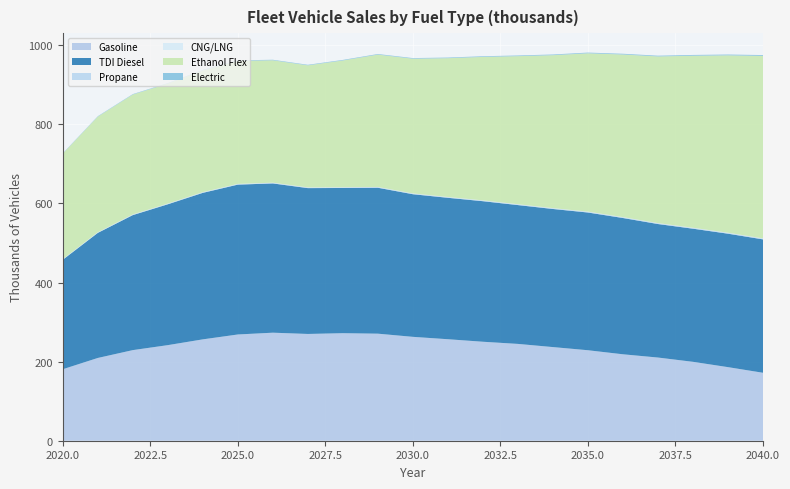

Reading left to right, list all the values displayed in this chart.

Gasoline: 2020=180.7	2021=209.3	2022=229.1	2023=241.7	2024=256.3	2025=268.6	2026=273.2	2027=270.0	2028=271.9	2029=270.7	2030=262.7	2031=256.6	2032=250.3	2033=244.8	2034=236.8	2035=228.8	2036=218.6	2037=210.3	2038=199.5	2039=186.0	2040=171.8
TDI Diesel: 2020=276.8	2021=316.2	2022=341.4	2023=356.2	2024=370.5	2025=378.9	2026=377.4	2027=368.8	2028=367.2	2029=369.0	2030=360.7	2031=357.6	2032=355.4	2033=351.0	2034=349.2	2035=348.3	2036=344.6	2037=337.6	2038=336.6	2039=337.5	2040=337.3
Propane: 2020=0.8	2021=0.9	2022=1.0	2023=1.1	2024=1.2	2025=1.2	2026=1.3	2027=1.3	2028=1.4	2029=1.4	2030=1.5	2031=1.5	2032=1.6	2033=1.6	2034=1.7	2035=1.7	2036=1.8	2037=1.8	2038=1.9	2039=1.9	2040=2.0
CNG/LNG: 2020=0.6	2021=0.6	2022=0.6	2023=0.6	2024=0.6	2025=0.6	2026=0.6	2027=0.5	2028=0.5	2029=0.5	2030=0.5	2031=0.5	2032=0.5	2033=0.5	2034=0.5	2035=0.5	2036=0.5	2037=0.5	2038=0.5	2039=0.5	2040=0.5
Ethanol Flex: 2020=266.9	2021=292.4	2022=303.1	2023=303.5	2024=307.9	2025=311.0	2026=309.5	2027=308.6	2028=320.5	2029=334.6	2030=340.6	2031=351.0	2032=362.8	2033=374.4	2034=386.7	2035=400.3	2036=411.1	2037=421.4	2038=434.9	2039=448.5	2040=461.4
Electric: 2020=0.9	2021=1.0	2022=1.1	2023=1.2	2024=1.3	2025=1.3	2026=1.4	2027=1.4	2028=1.5	2029=1.5	2030=1.6	2031=1.6	2032=1.7	2033=1.7	2034=1.8	2035=1.8	2036=1.9	2037=1.9	2038=2.0	2039=2.1	2040=2.1